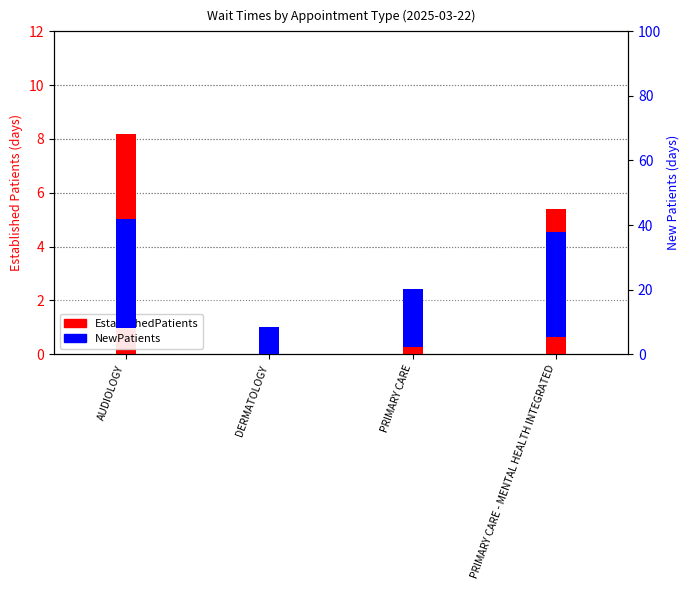

Does the chart contain any negative values?

No